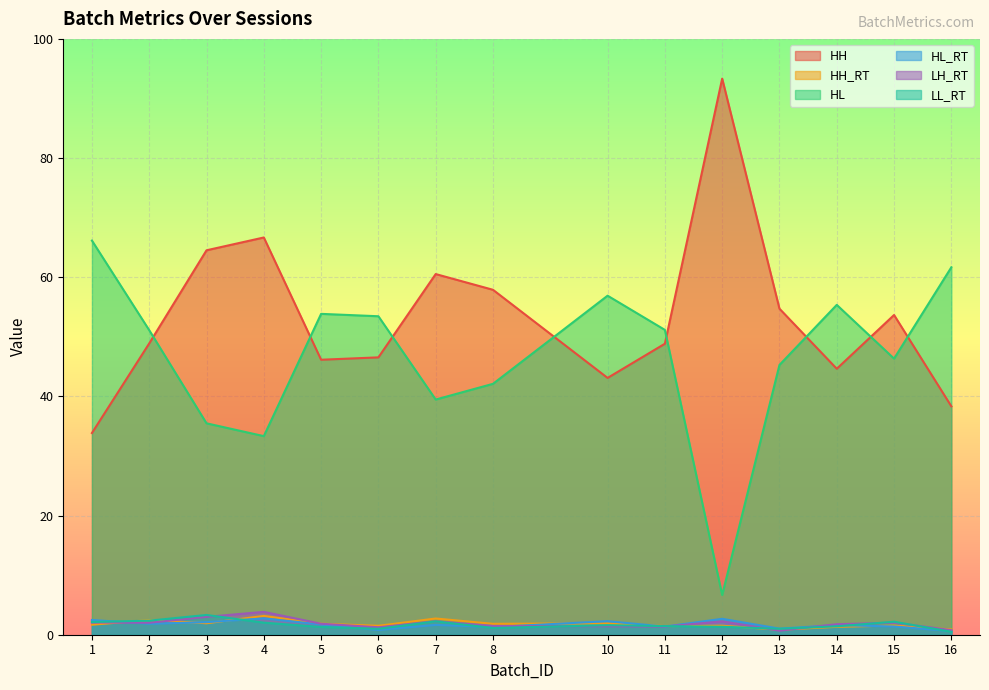

The LH_RT series shows 2.2 at 8. True or false?

False